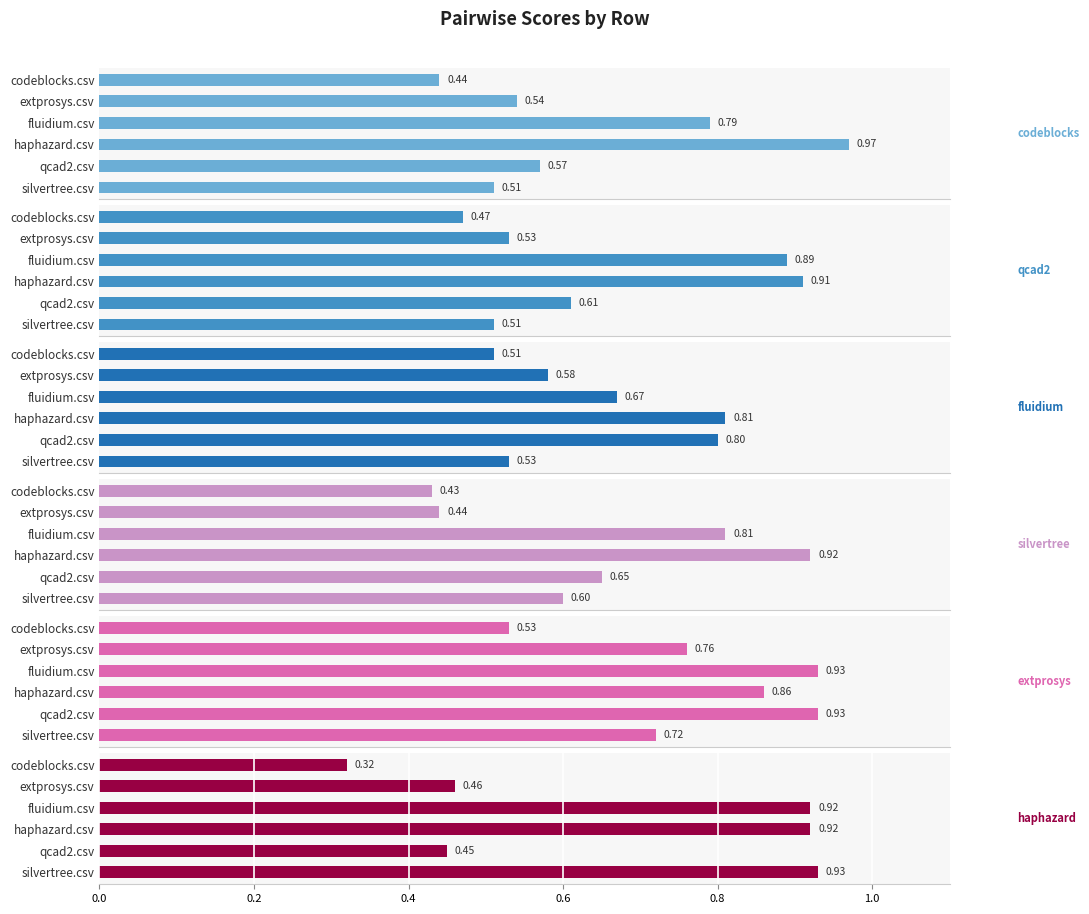

Between codeblocks.csv and fluidium.csv, which series saw the biggest shift?

haphazard.csv